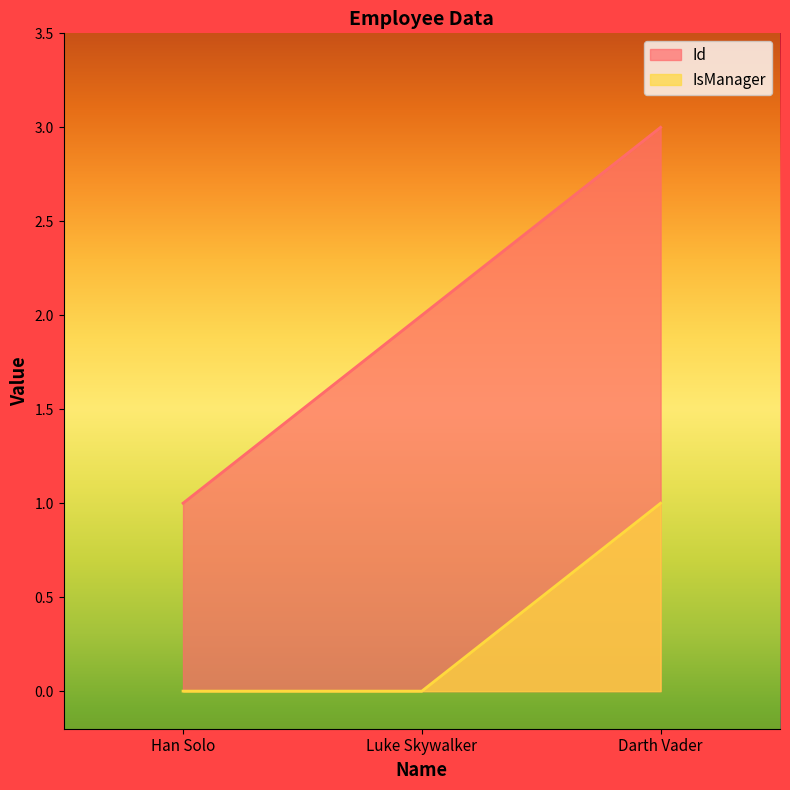

Where is Id nearest to the value 2?

Luke Skywalker